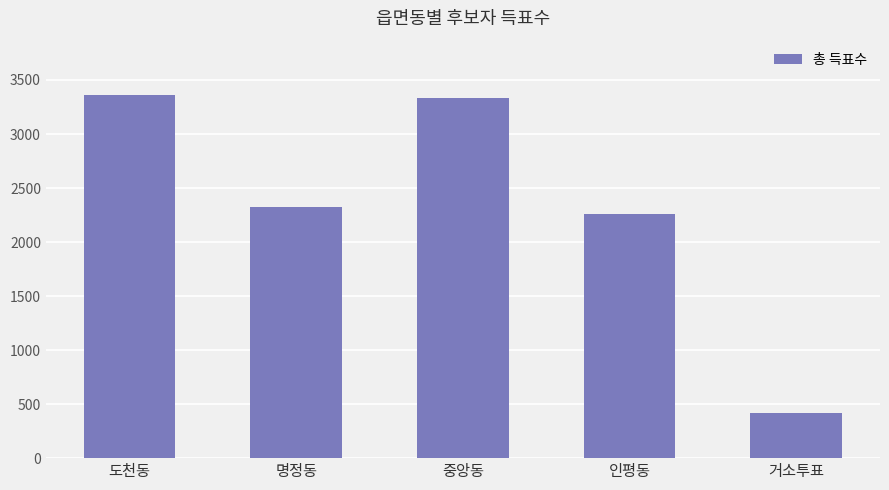

Does the chart contain stacked bars?

No